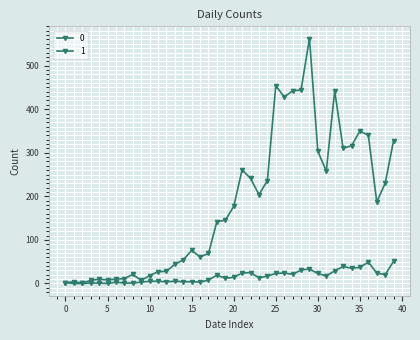

At how many categories does at least one series exceed 228?

17